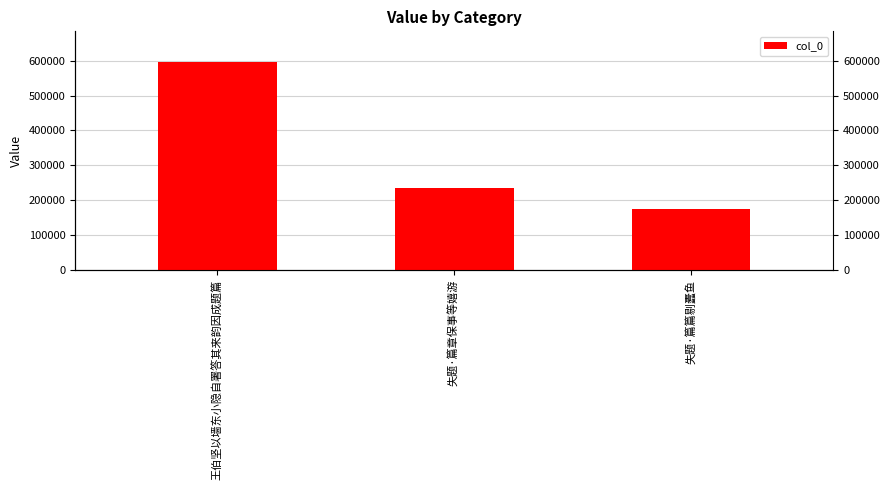

What is the minimum value shown in the chart?

176274